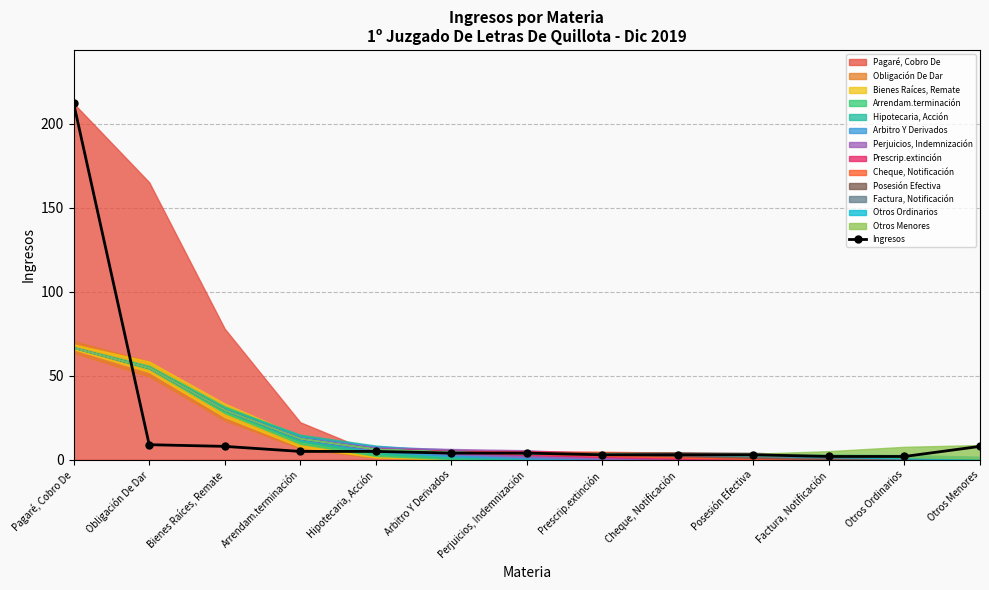

What is the maximum value shown in the chart?

212